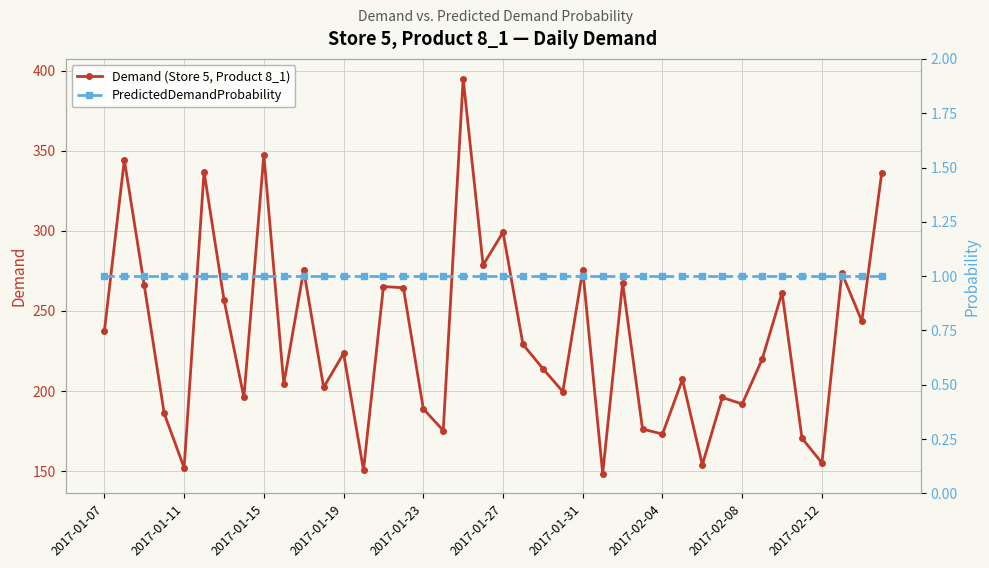

What is the total value across all series at 14?

266.3